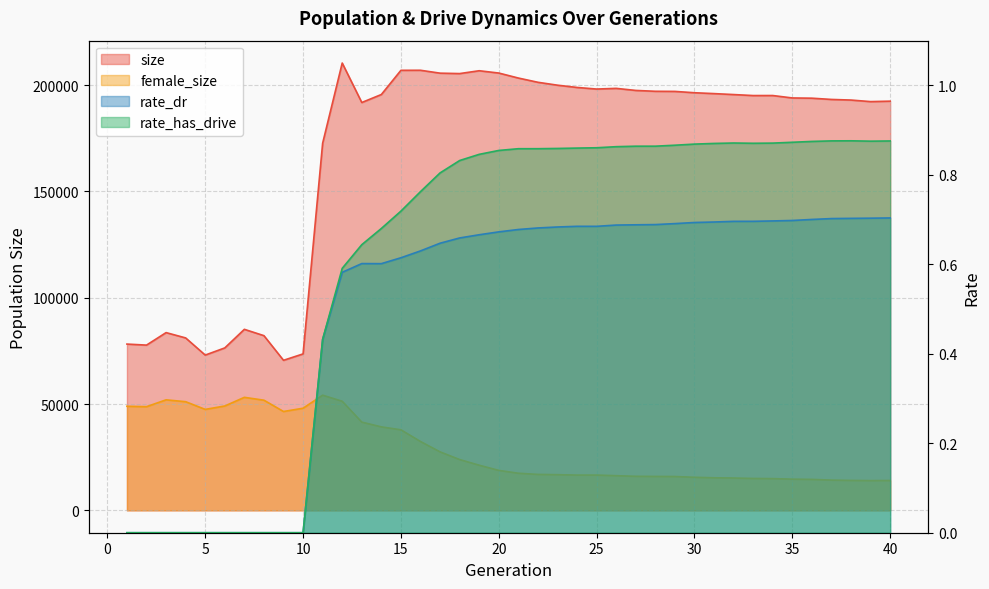

What are all the series names shown in the legend?

size, female_size, rate_dr, rate_has_drive